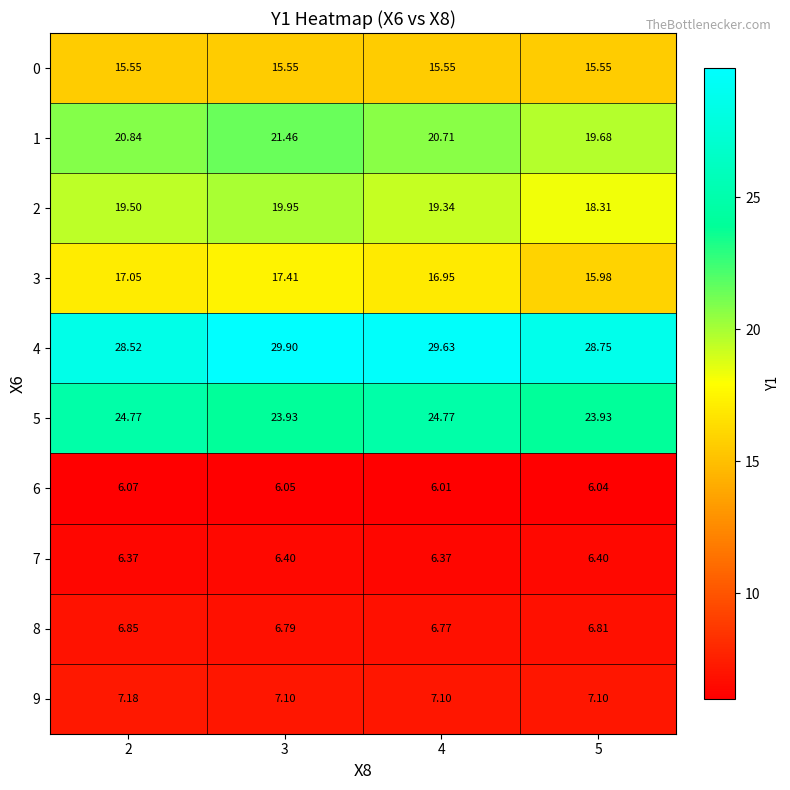

Is the value of 1 at 3 greater than the value of 3 at 2?

Yes